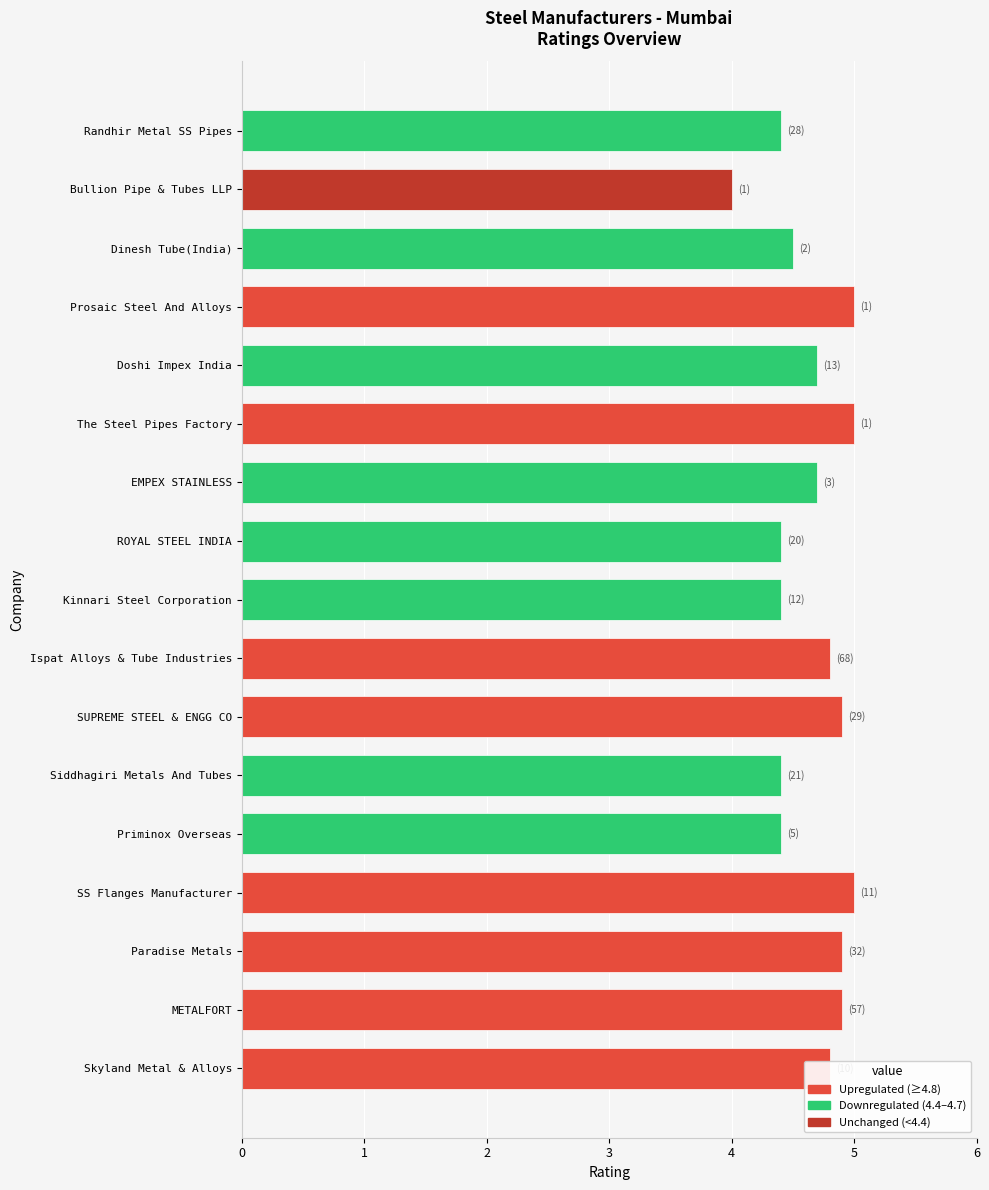

At which category does the chart reach its minimum across all series?

Bullion Pipe & Tubes LLP